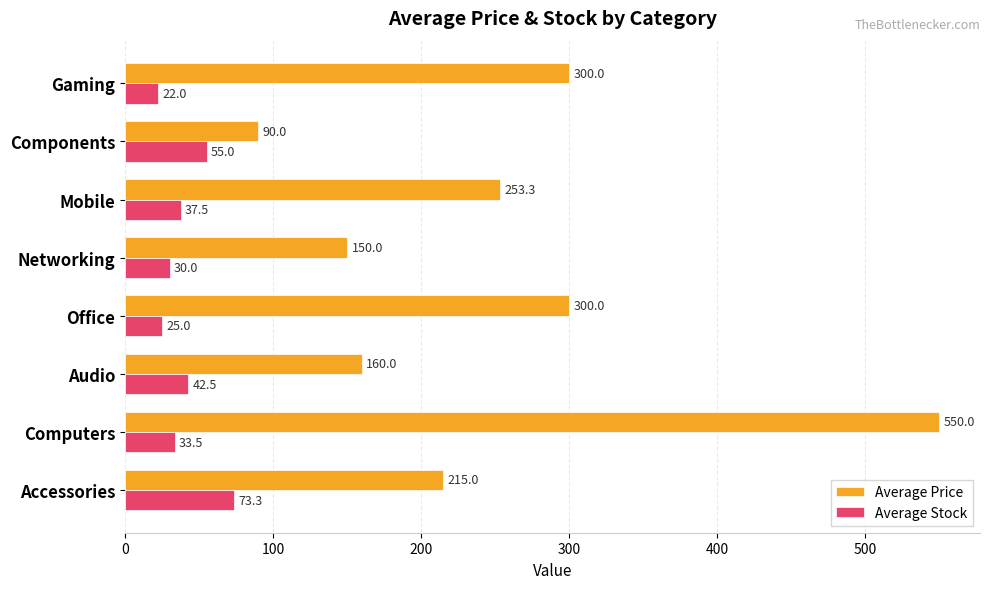

Which series changed the most between Accessories and Computers?

Average Price